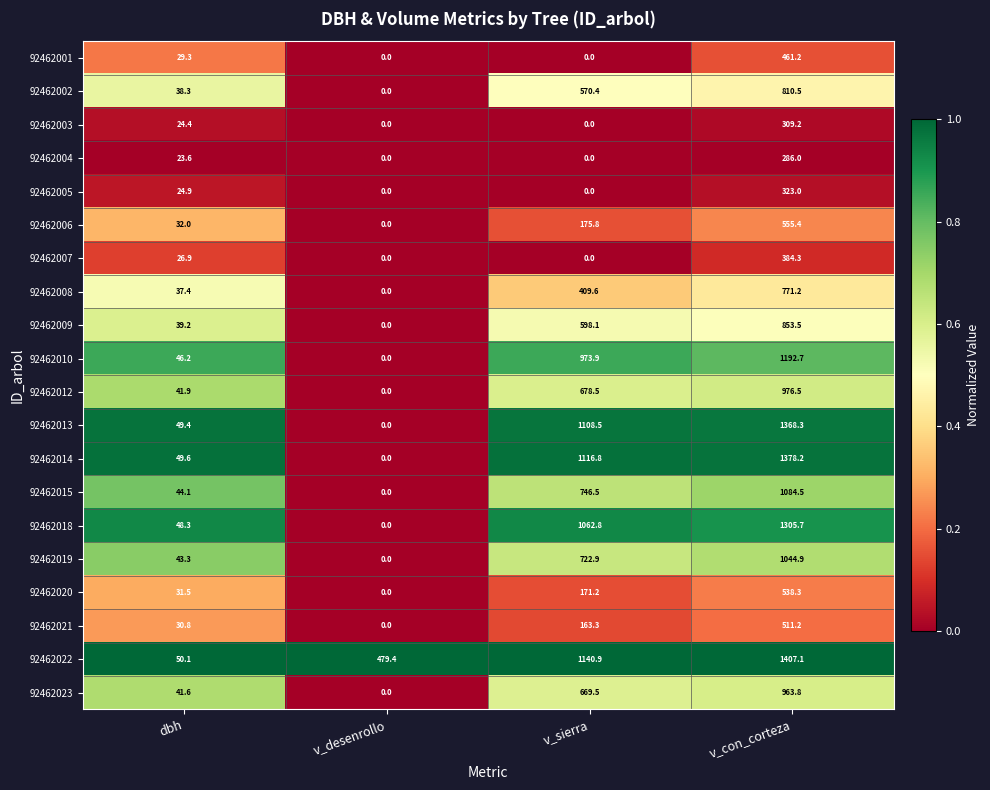

Which series has the largest total across all categories?

92462022